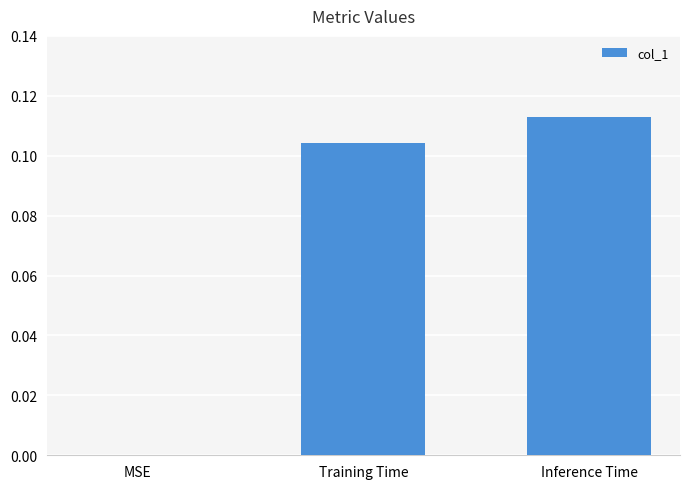

Between Training Time and MSE, which is larger?

Training Time